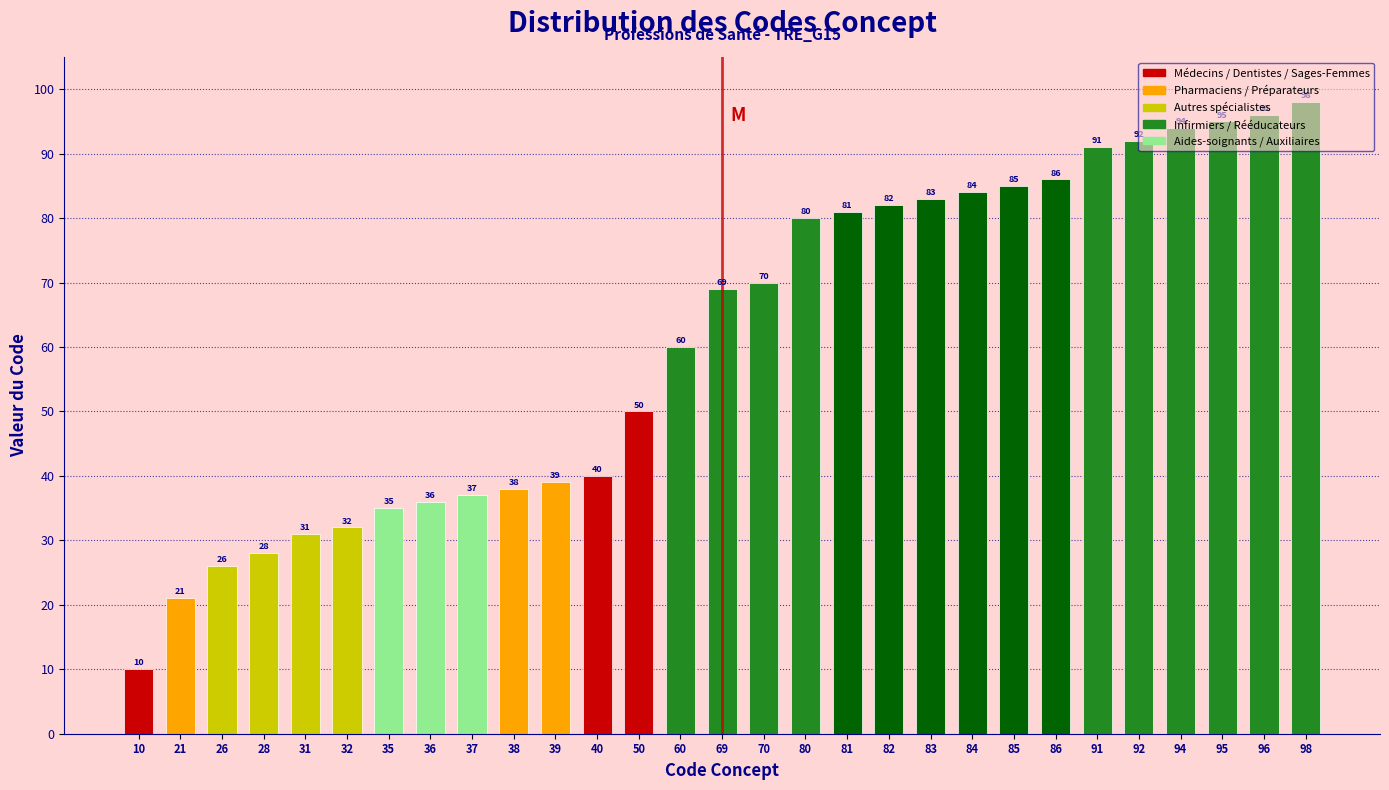

What is the approximate value at 96, to the nearest 10?

100